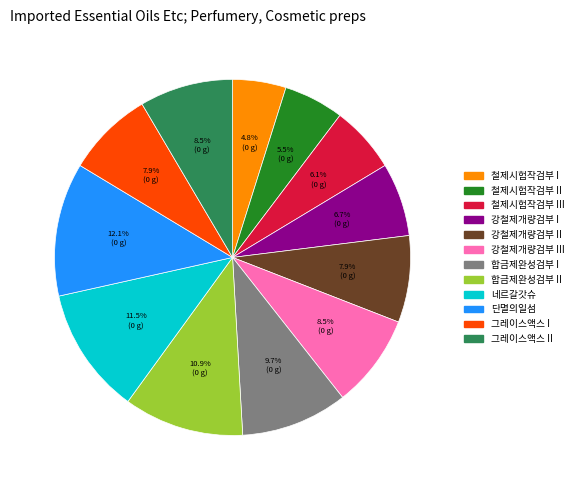

Does any single category account for the majority?

No